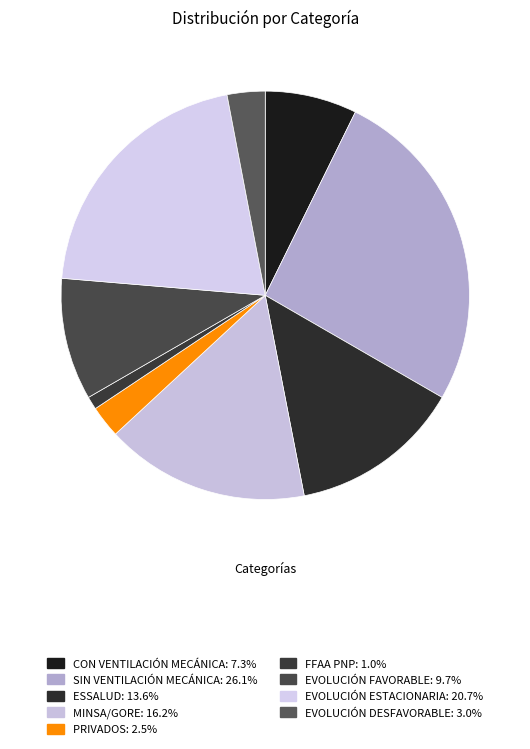

Between MINSA/GORE and CON VENTILACIÓN MECÁNICA, which is larger?

MINSA/GORE